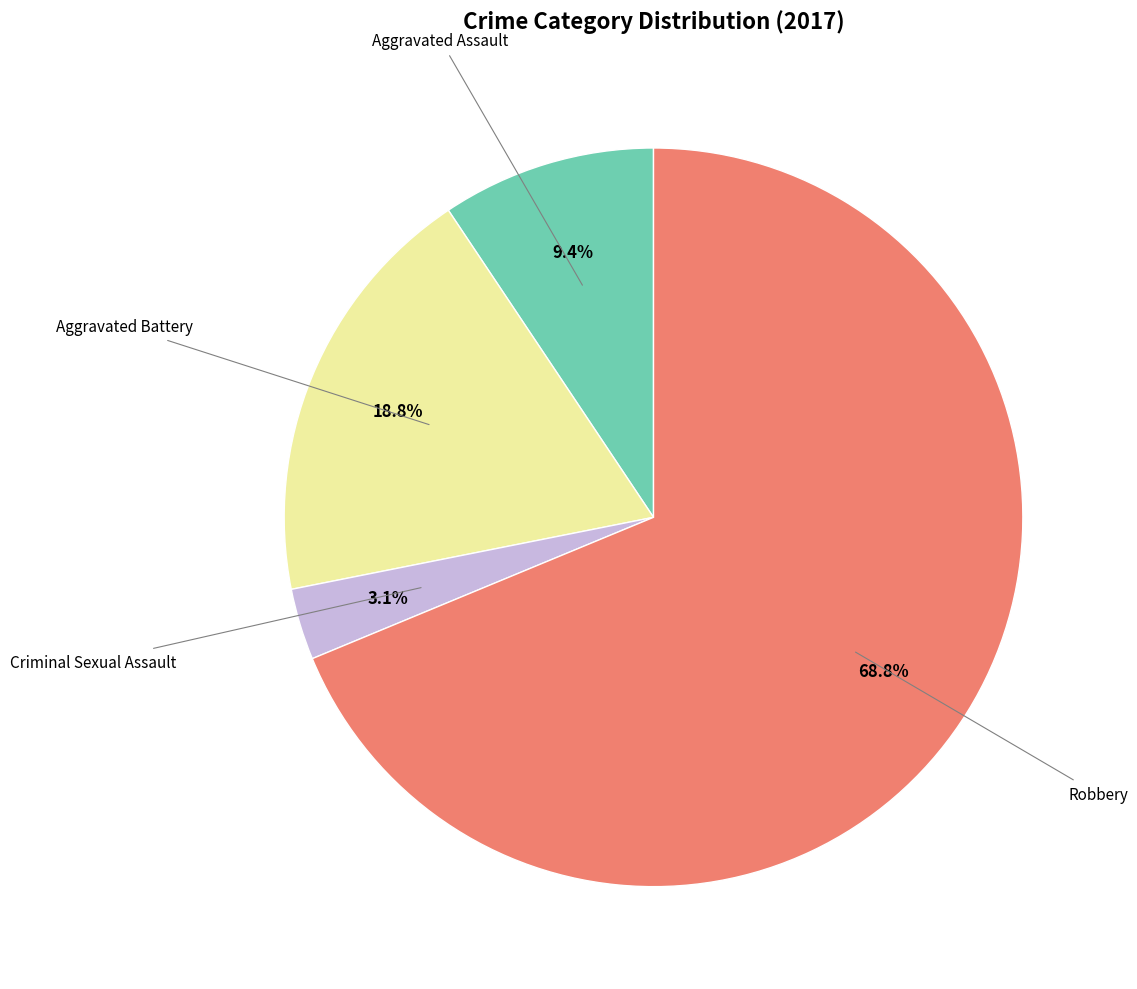

Does any single category account for the majority?

Yes